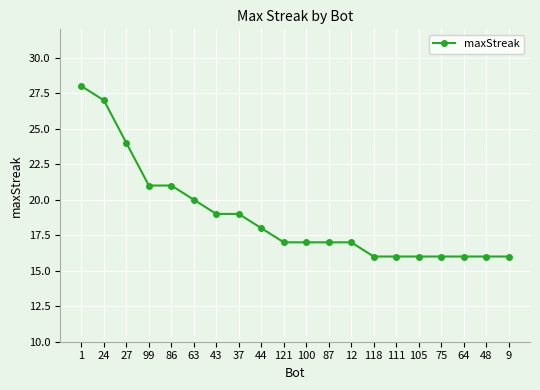

What is the smallest value displayed?

16